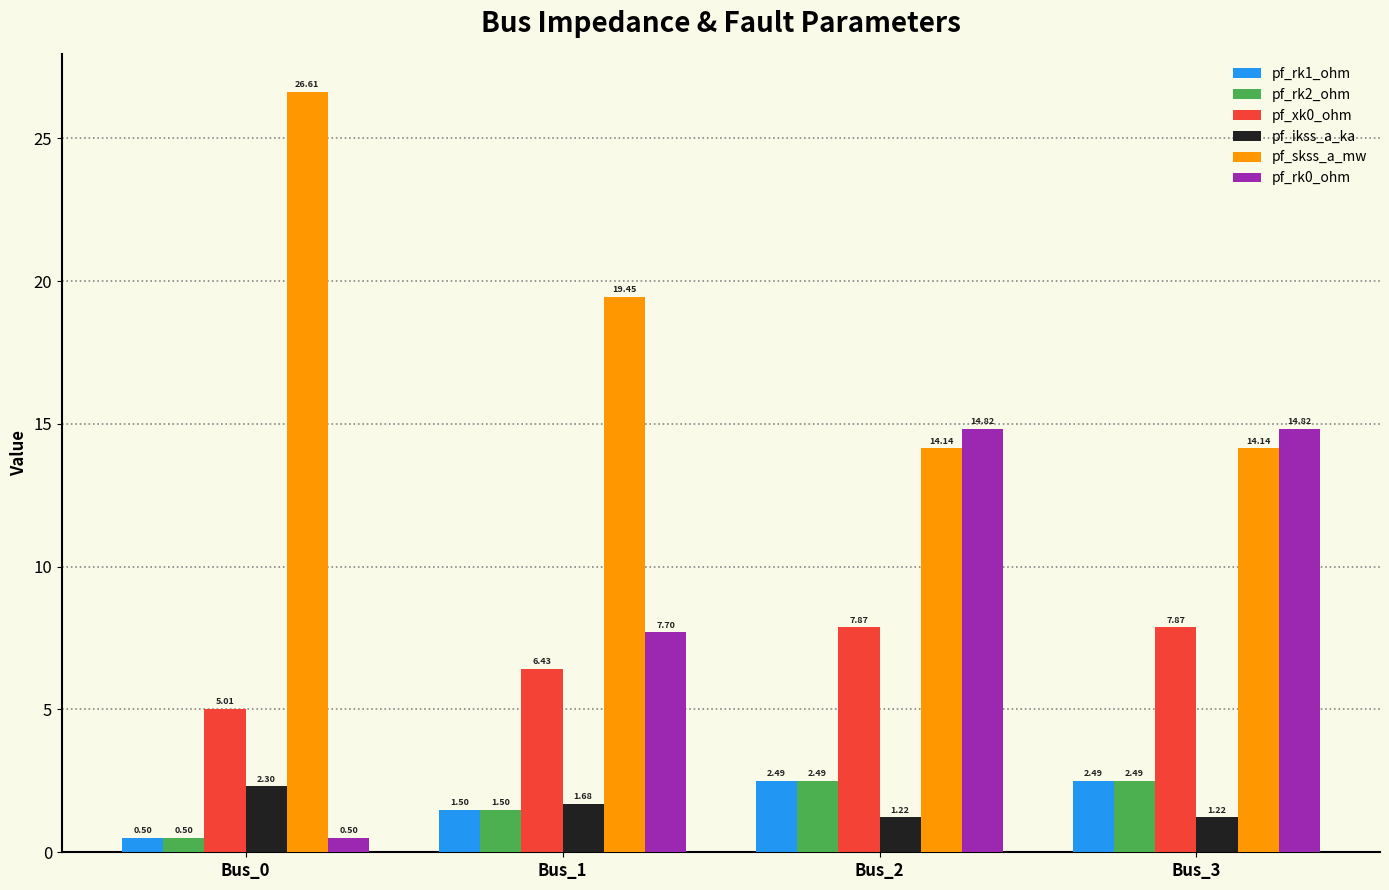

At how many categories does at least one series exceed 14?

4